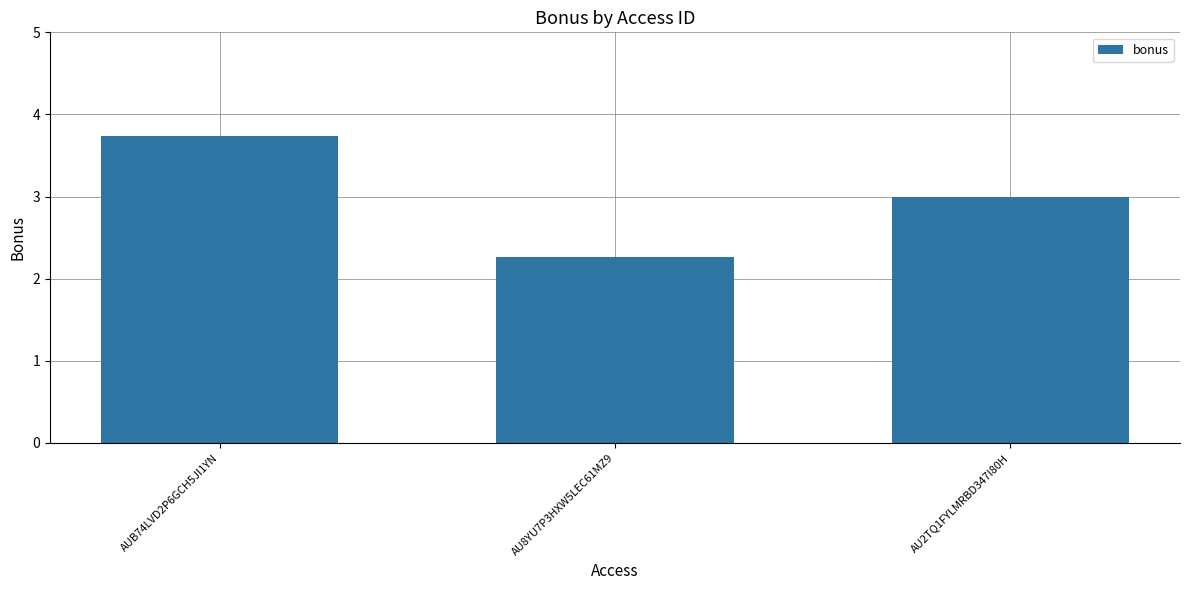

Rank the categories by value from lowest to highest.

AU8YU7P3HXW5LEC61MZ9, AU2TQ1FYLMRBD347I80H, AUB74LVD2P6GCH5JI1YN